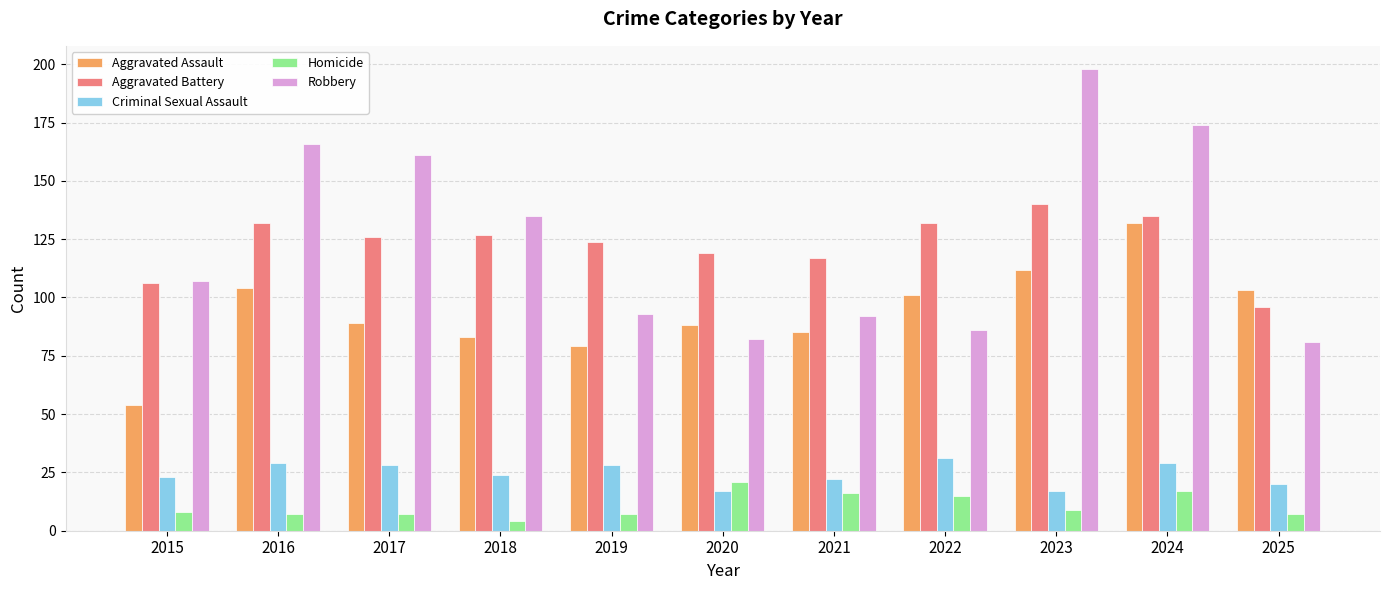

At 2016, list the series in order from smallest to largest.

Homicide, Criminal Sexual Assault, Aggravated Assault, Aggravated Battery, Robbery